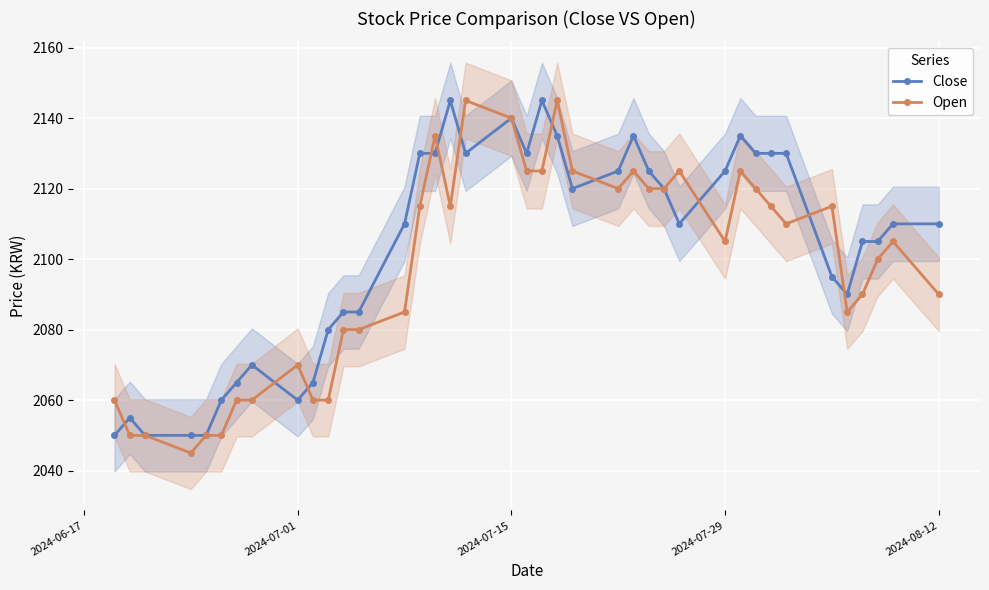

What is the maximum value for Open?

2145